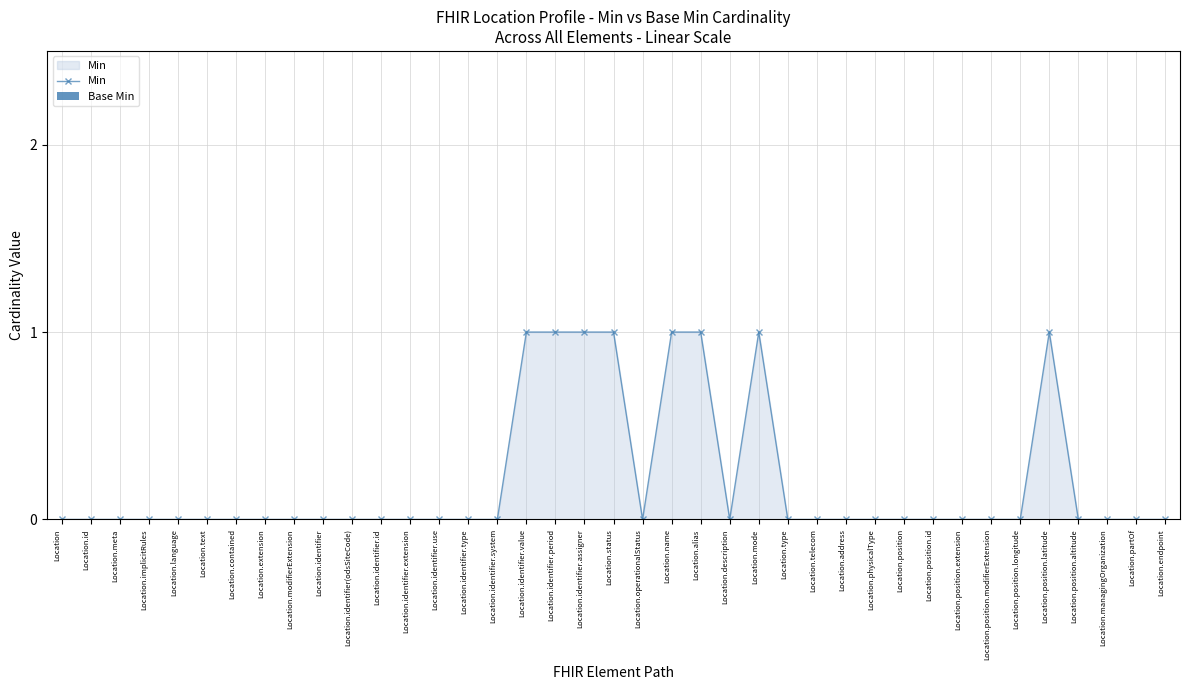

Between Location.identifier.period and Location.position, which is larger?

Location.identifier.period